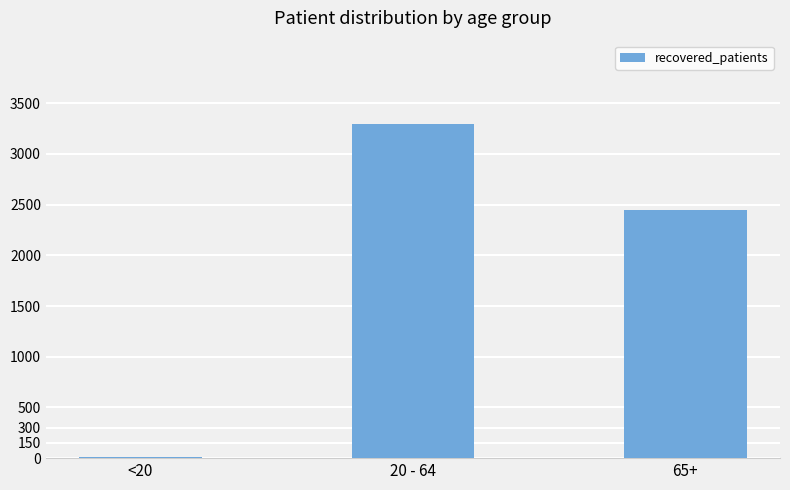

Which category has the lowest value across all series?

<20